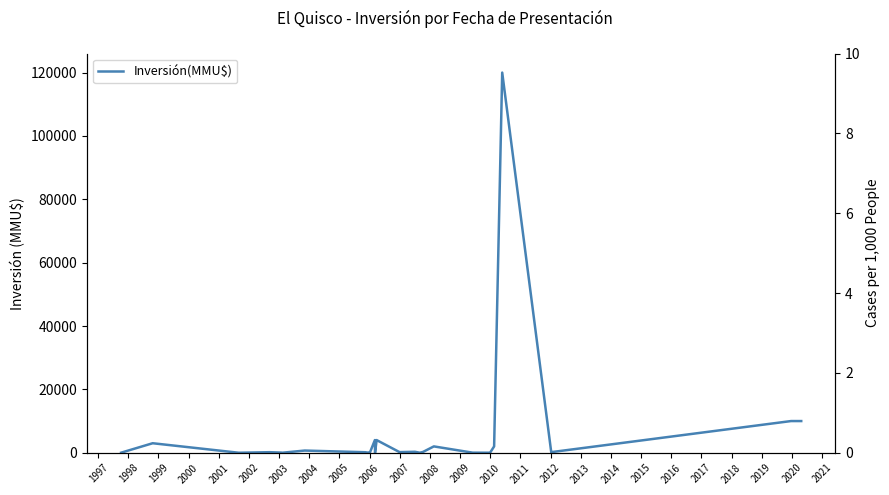

True or false: the data has more than 1 interior local peaks.

True